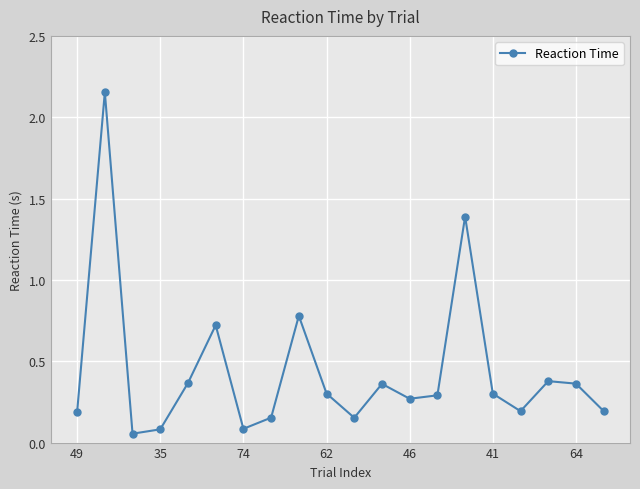

How many points are lower than both their immediate neighbors (excluding endpoints)?

5